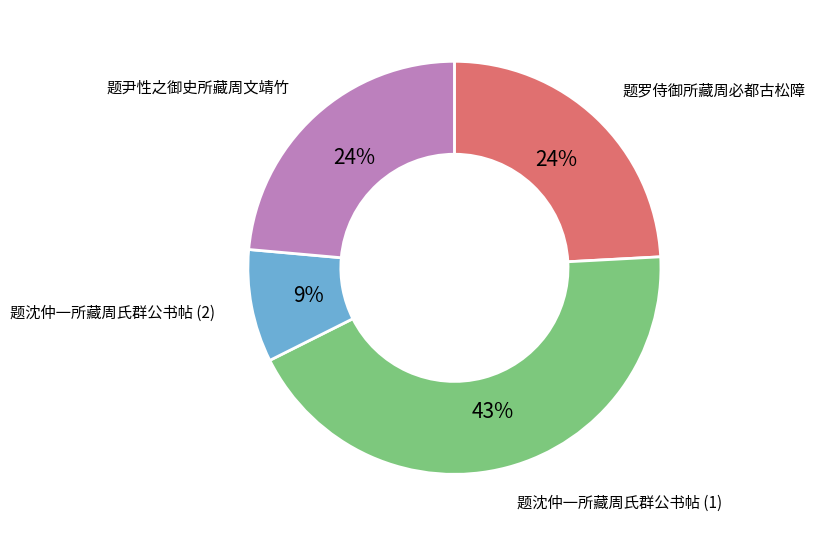

How many slices are in this pie chart?

4